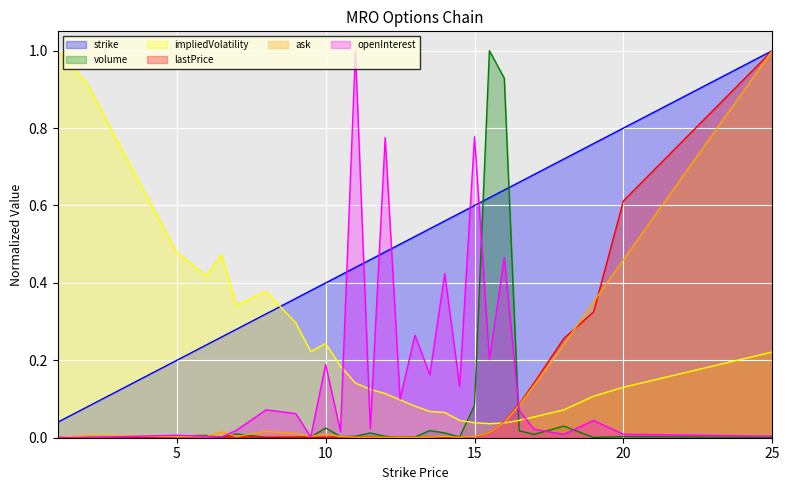

The impliedVolatility series shows 0.1 at 13.5. True or false?

True